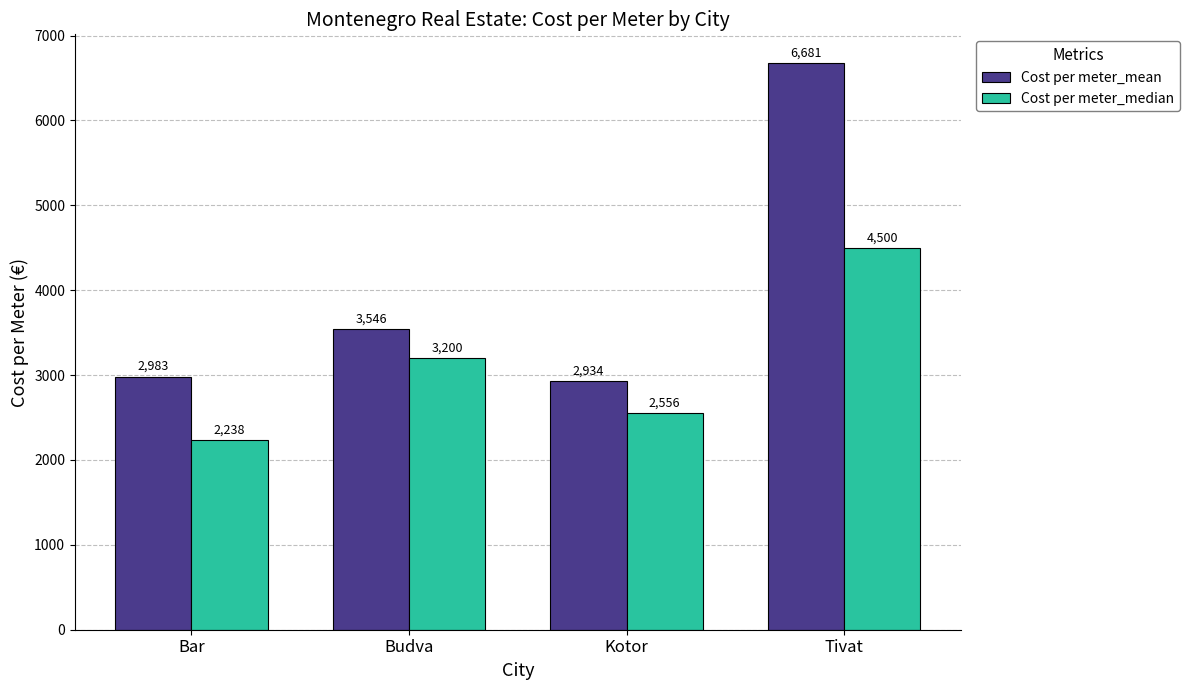

At which category is the sum across all series the highest?

Tivat